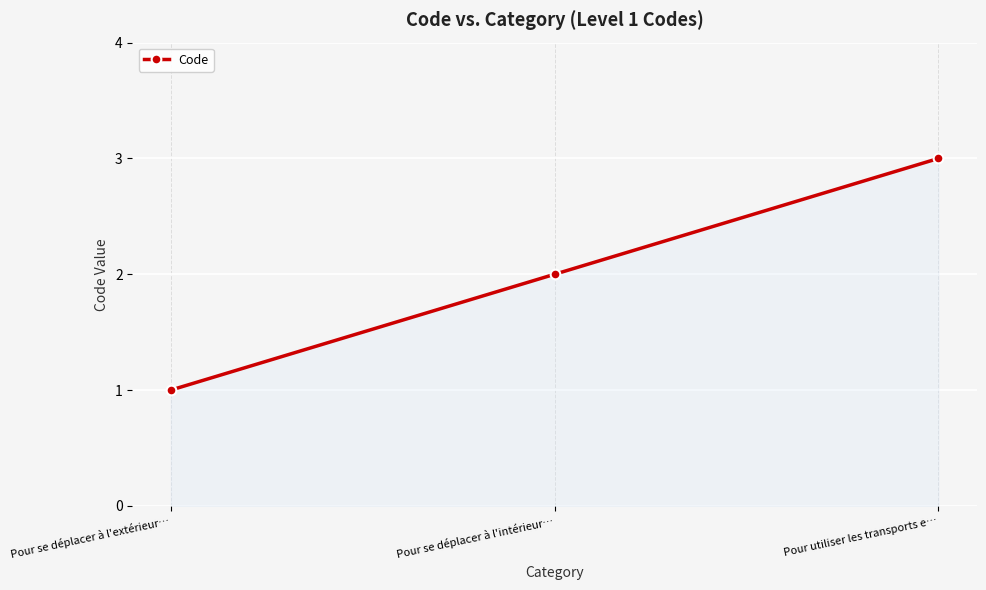

Reading right to left, transcribe all the data shown in this chart.

3	2	1